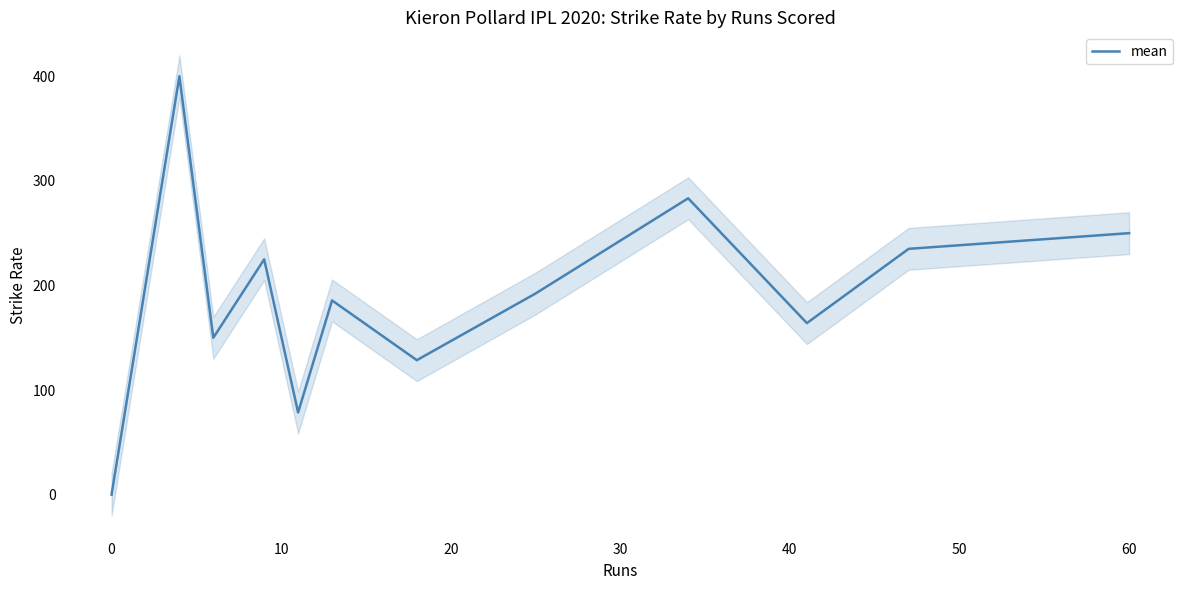

What is the maximum value for mean?

400.0